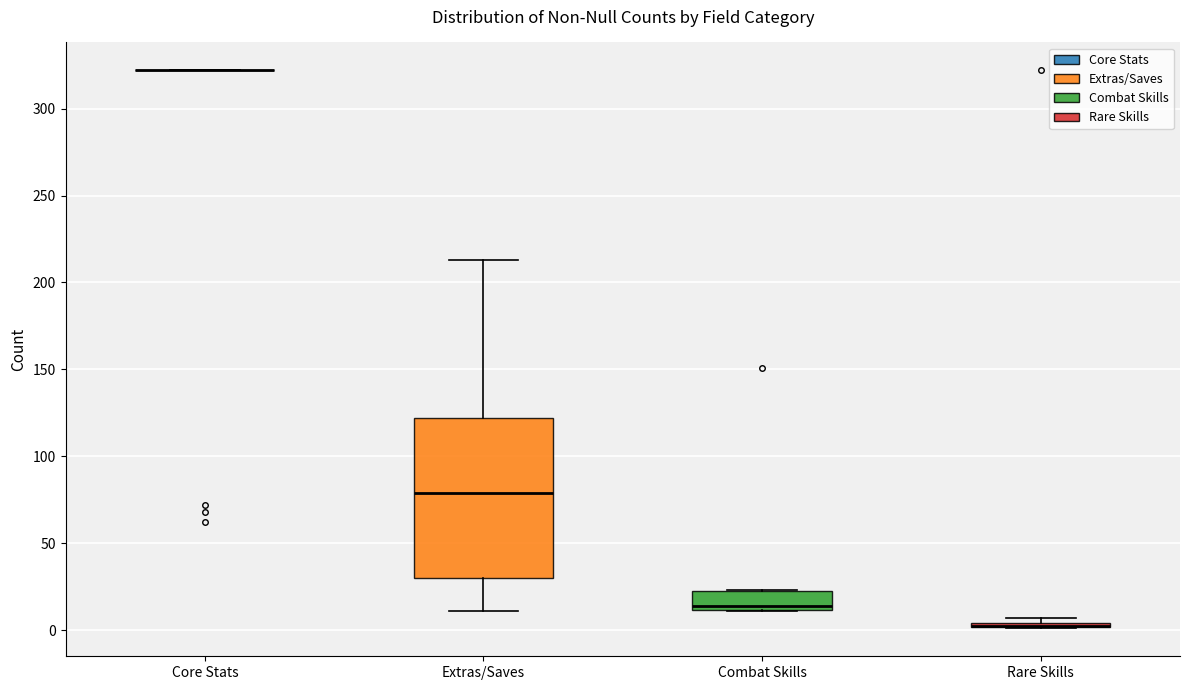

Where does the lower whisker of the box for Extras/Saves end on the y-axis? The values are not printed on the chart, so give them approximately, as read against the axis.

10